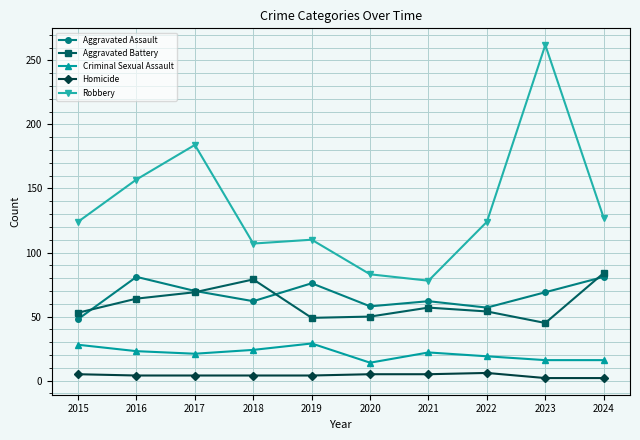

What is the total value across all series at 2020?

210